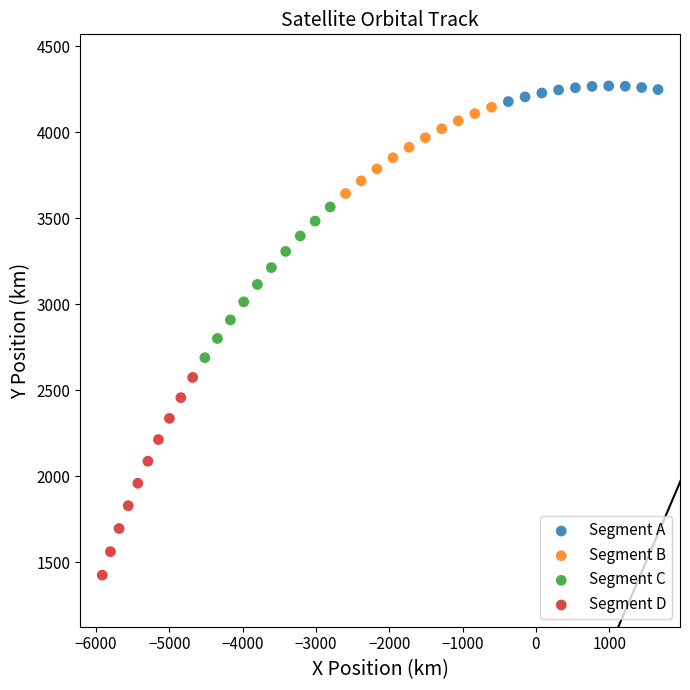

Which series contains the lowest Y value?

Segment D